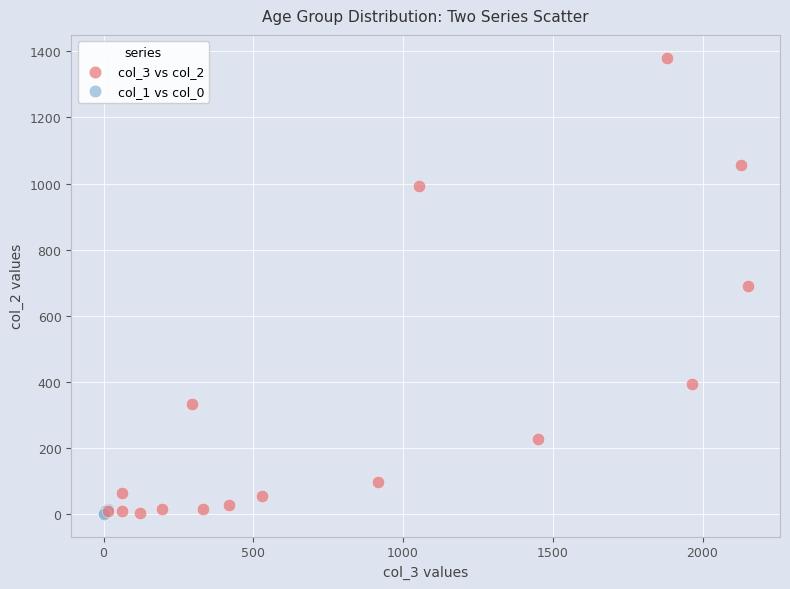

What are all the series names shown in the legend?

col_3 vs col_2, col_1 vs col_0